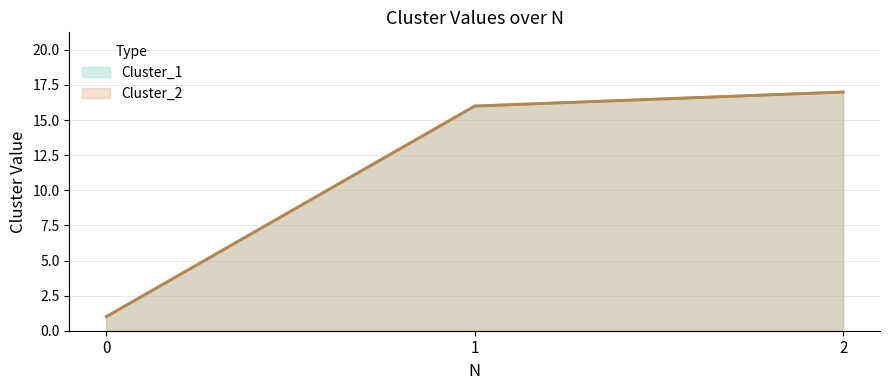

What is the difference between the maximum and minimum values in the Cluster_2 series?

16